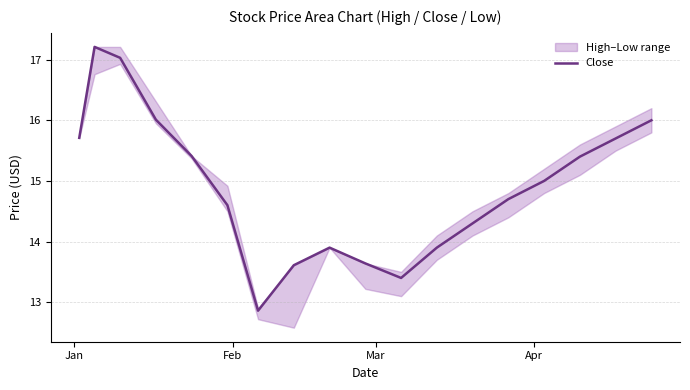

How many lines are shown in the chart?

1